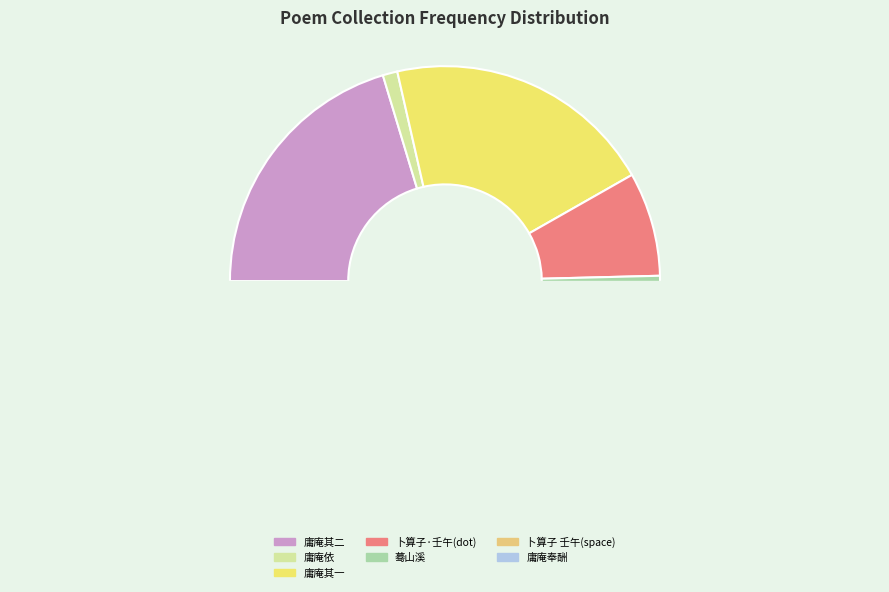

Is it true that 庸庵同年于甲子重九集饮浦江高楼有诗纪事依 is 11% of the pie?

False